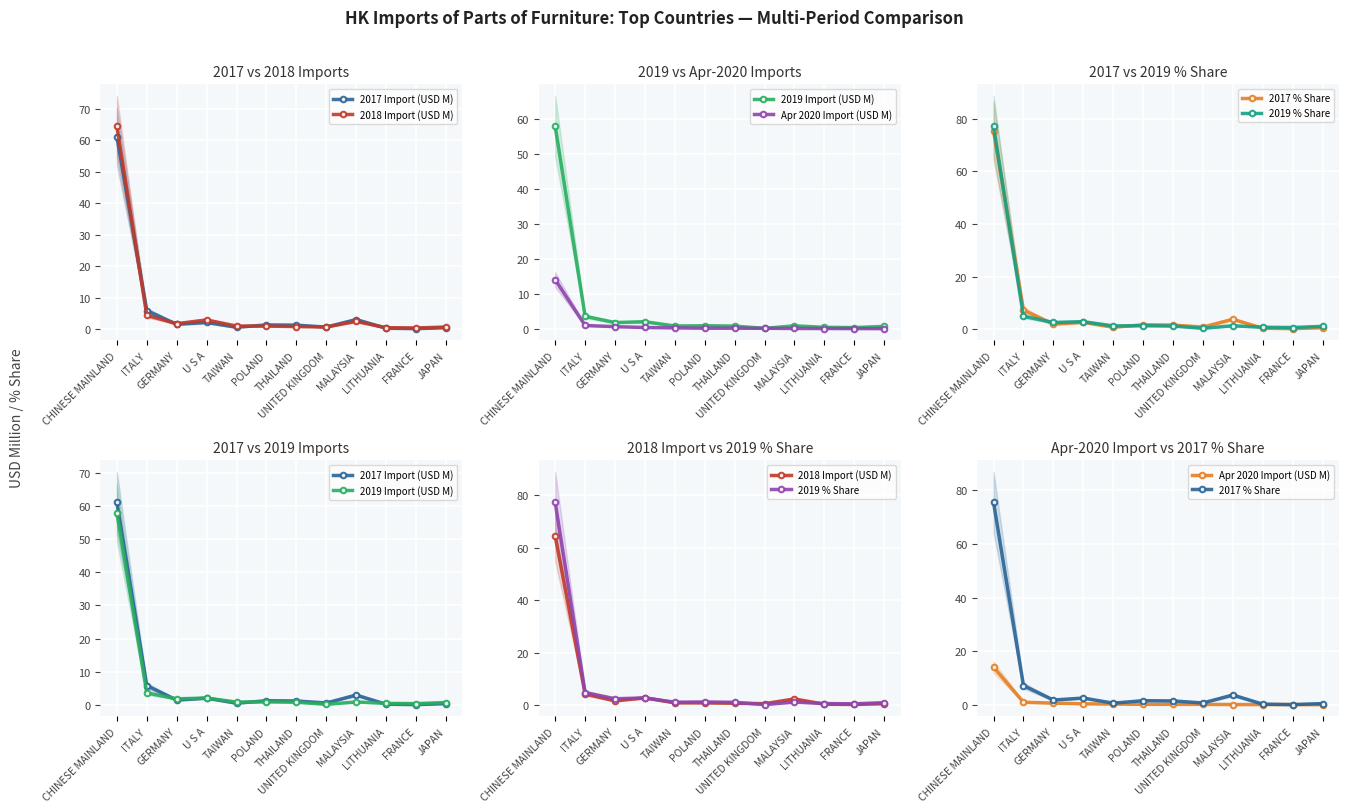

Reading left to right, list all the values displayed in this chart.

2017 Import (USD M): 61.0	5.9	1.5	2.1	0.6	1.3	1.2	0.6	3.0	0.3	0.1	0.4
2018 Import (USD M): 64.4	4.4	1.7	2.9	1.0	0.9	0.8	0.7	2.5	0.4	0.3	0.6
2019 Import (USD M): 57.8	3.7	1.9	2.1	0.9	1.0	0.9	0.2	1.0	0.5	0.4	0.8
Apr 2020 Import (USD M): 14.1	1.1	0.7	0.5	0.4	0.3	0.3	0.3	0.2	0.2	0.2	0.1
2017 % Share: 75.4	7.3	1.9	2.6	0.7	1.6	1.5	0.8	3.7	0.3	0.2	0.5
2019 % Share: 77.2	4.9	2.5	2.8	1.2	1.3	1.2	0.3	1.3	0.7	0.6	1.0